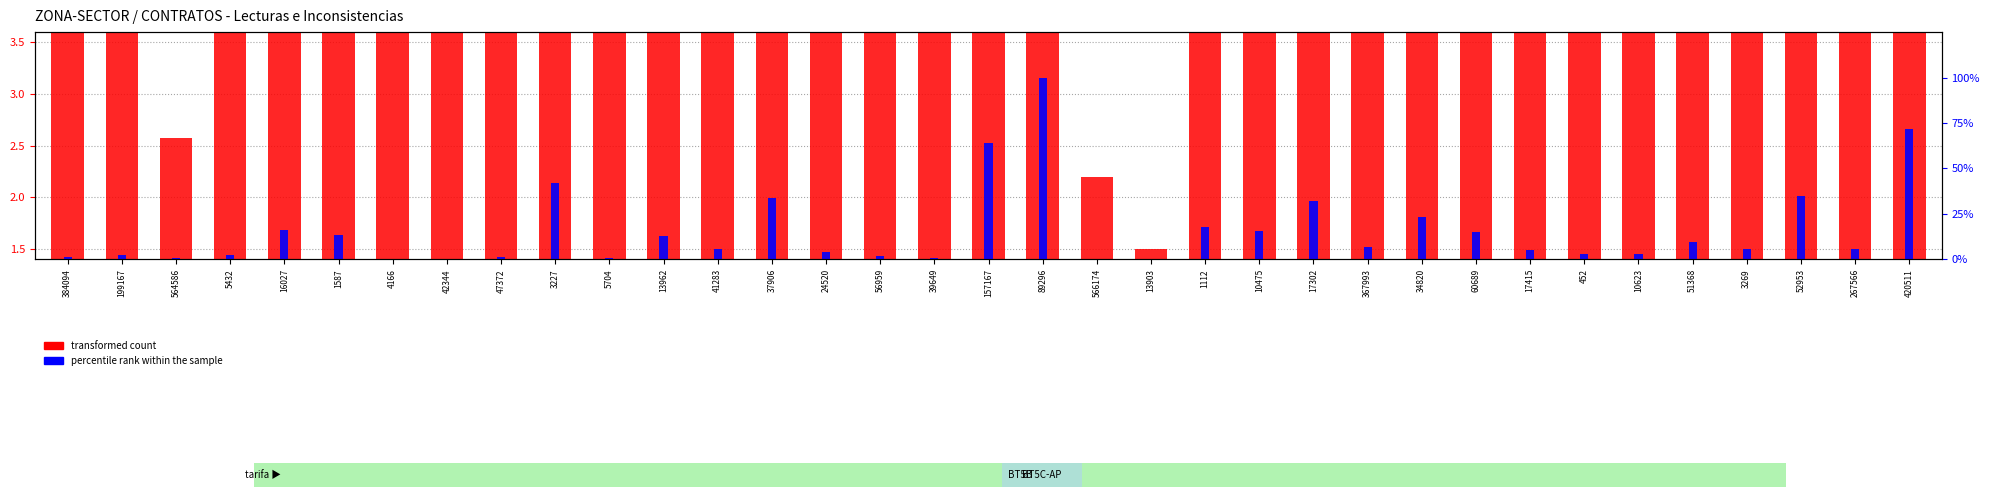

The value of transformed count at 367993 is 5.6. True or false?

True